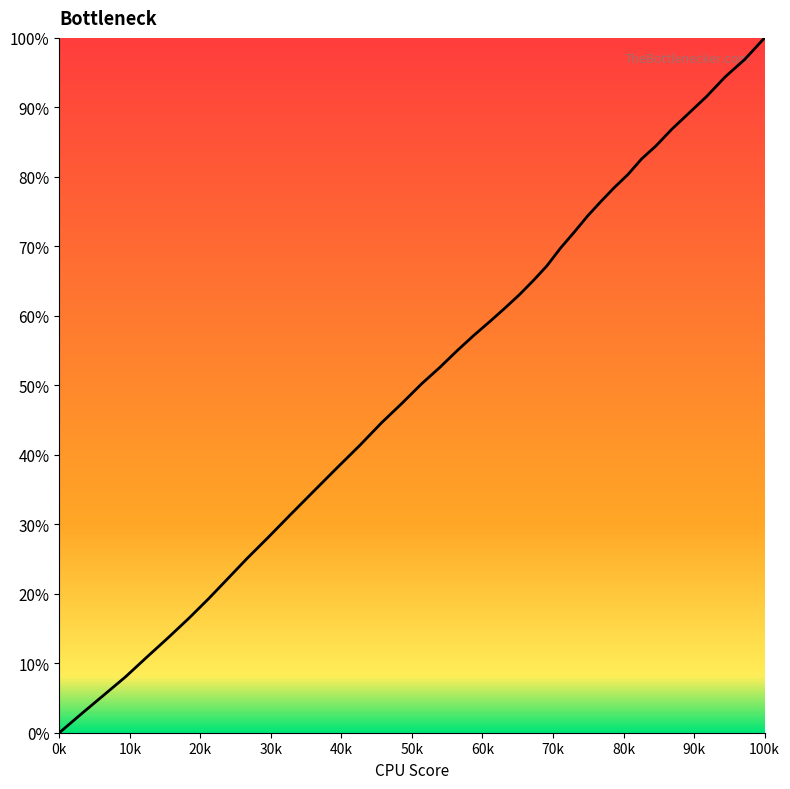

Does the chart display data point markers on the line(s)?

No